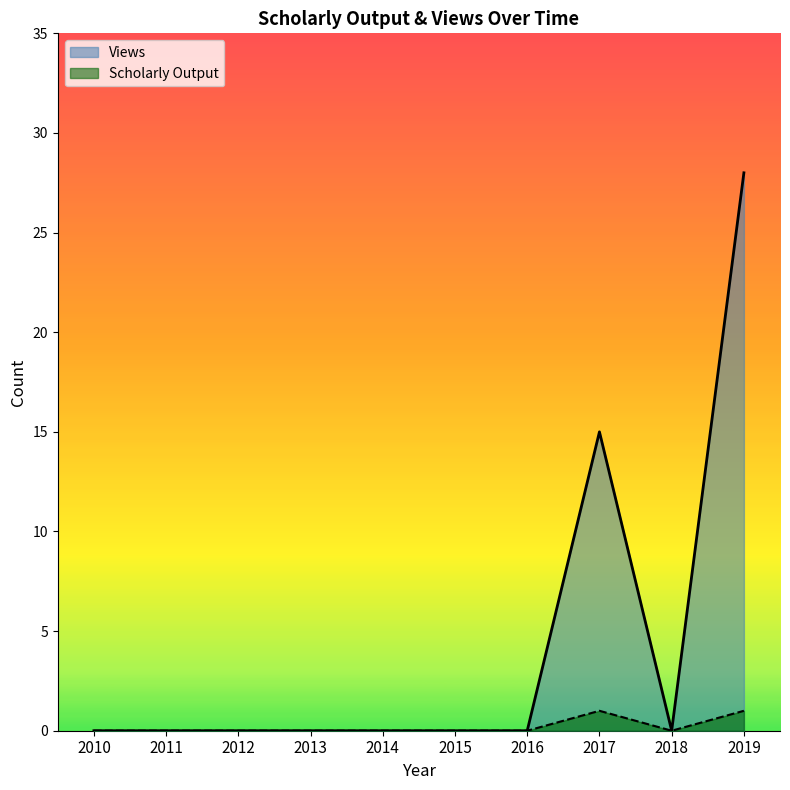

Between 2017 and 2019, which series saw the biggest shift?

Views